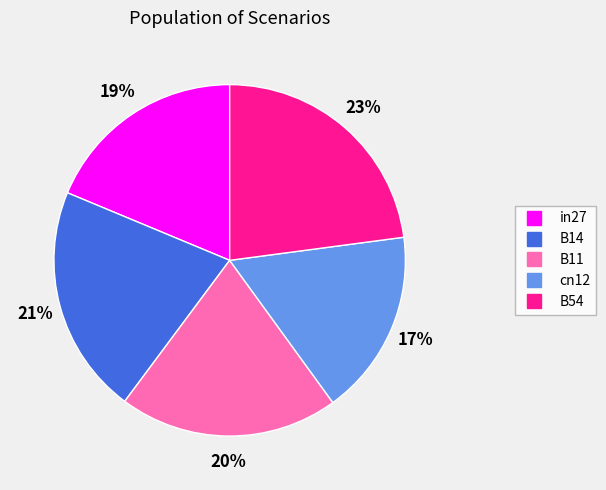

How many slices are in this pie chart?

5